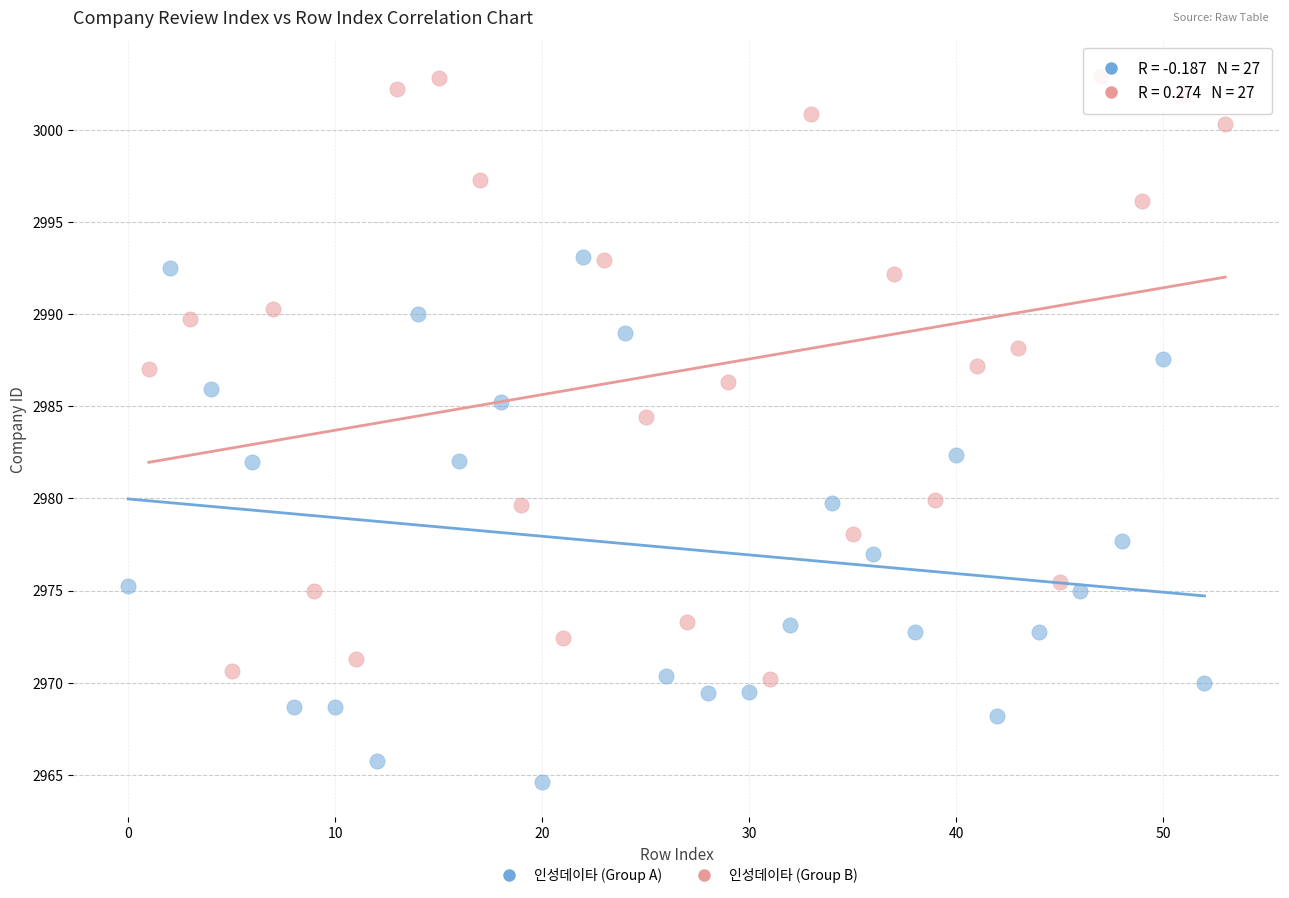

Which series contains the lowest Y value?

인성데이타 (Group A)